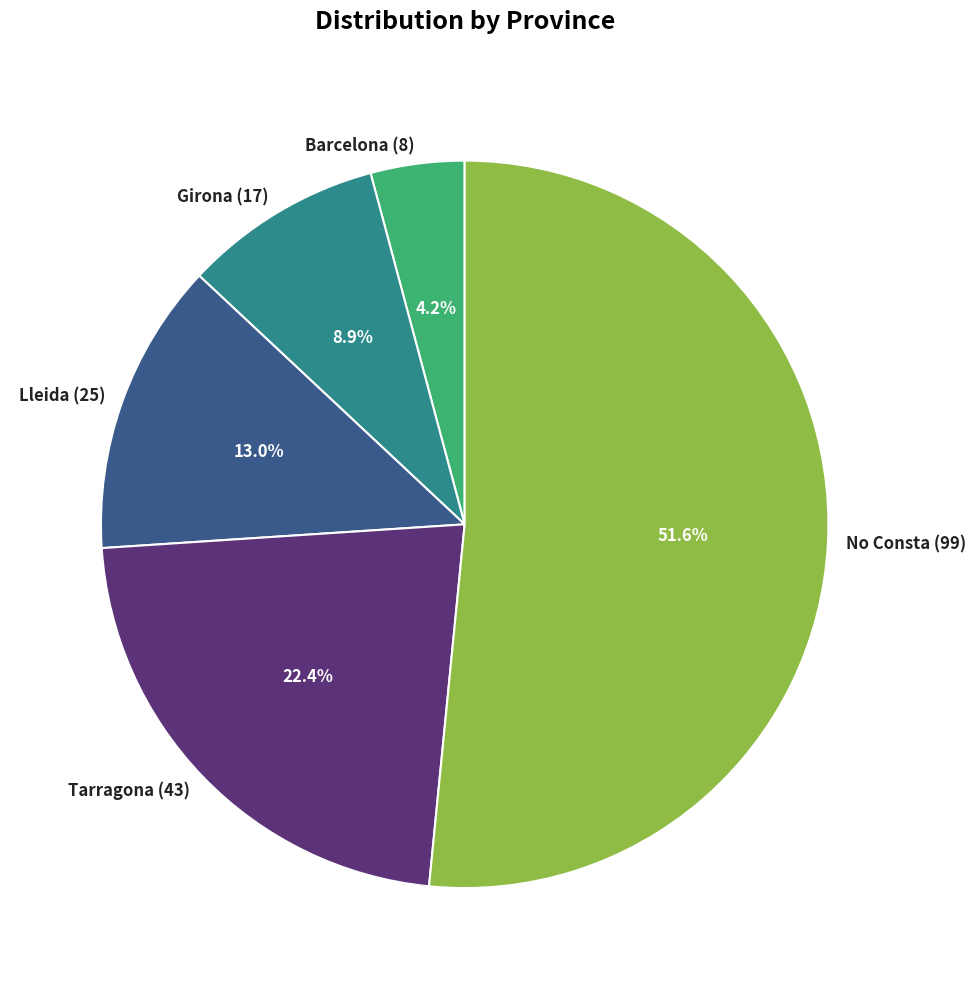

Between Lleida and Barcelona, which is larger?

Lleida